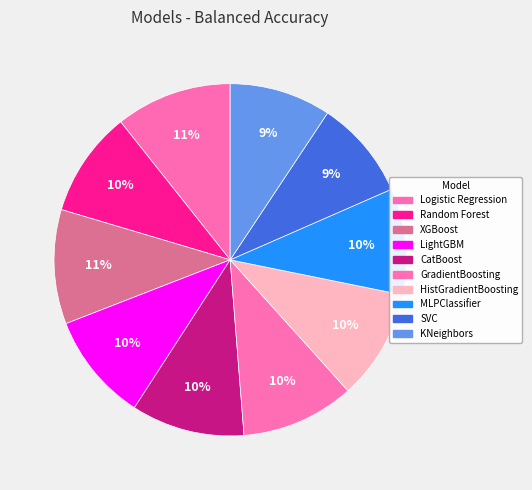

Is there any slice that represents more than half of the pie?

No